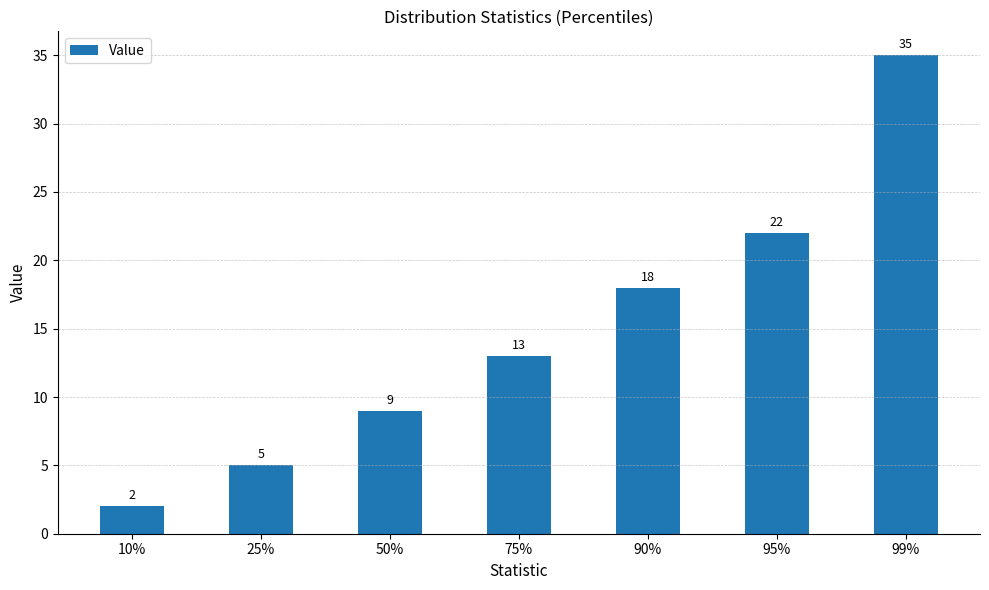

The chart shows a value of 2 at 10%. True or false?

True